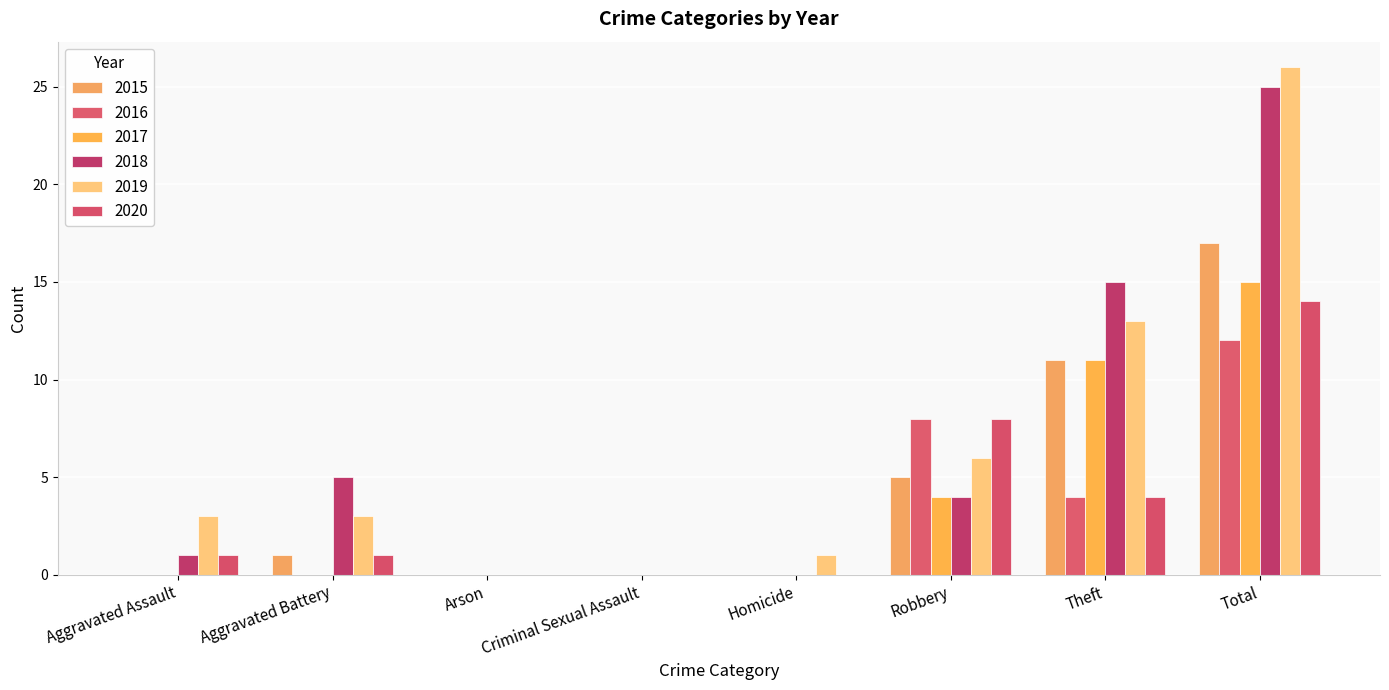

Rank the series by their maximum value, from highest to lowest.

2019, 2018, 2015, 2017, 2020, 2016